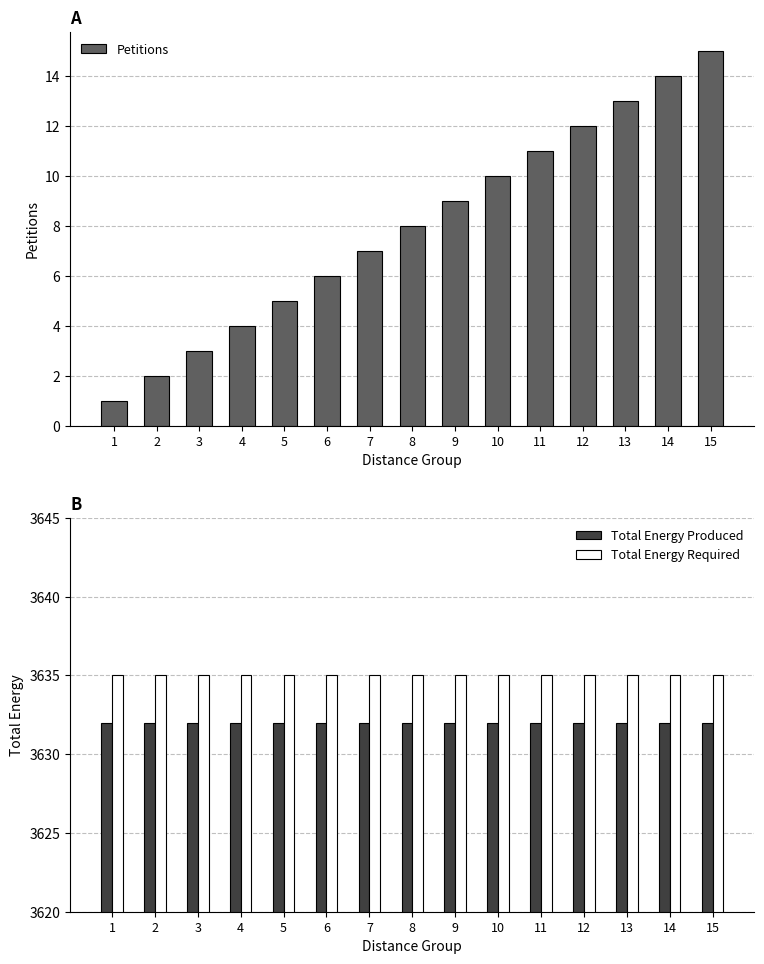

Which category has the lowest value in the Total Energy Produced series?

1